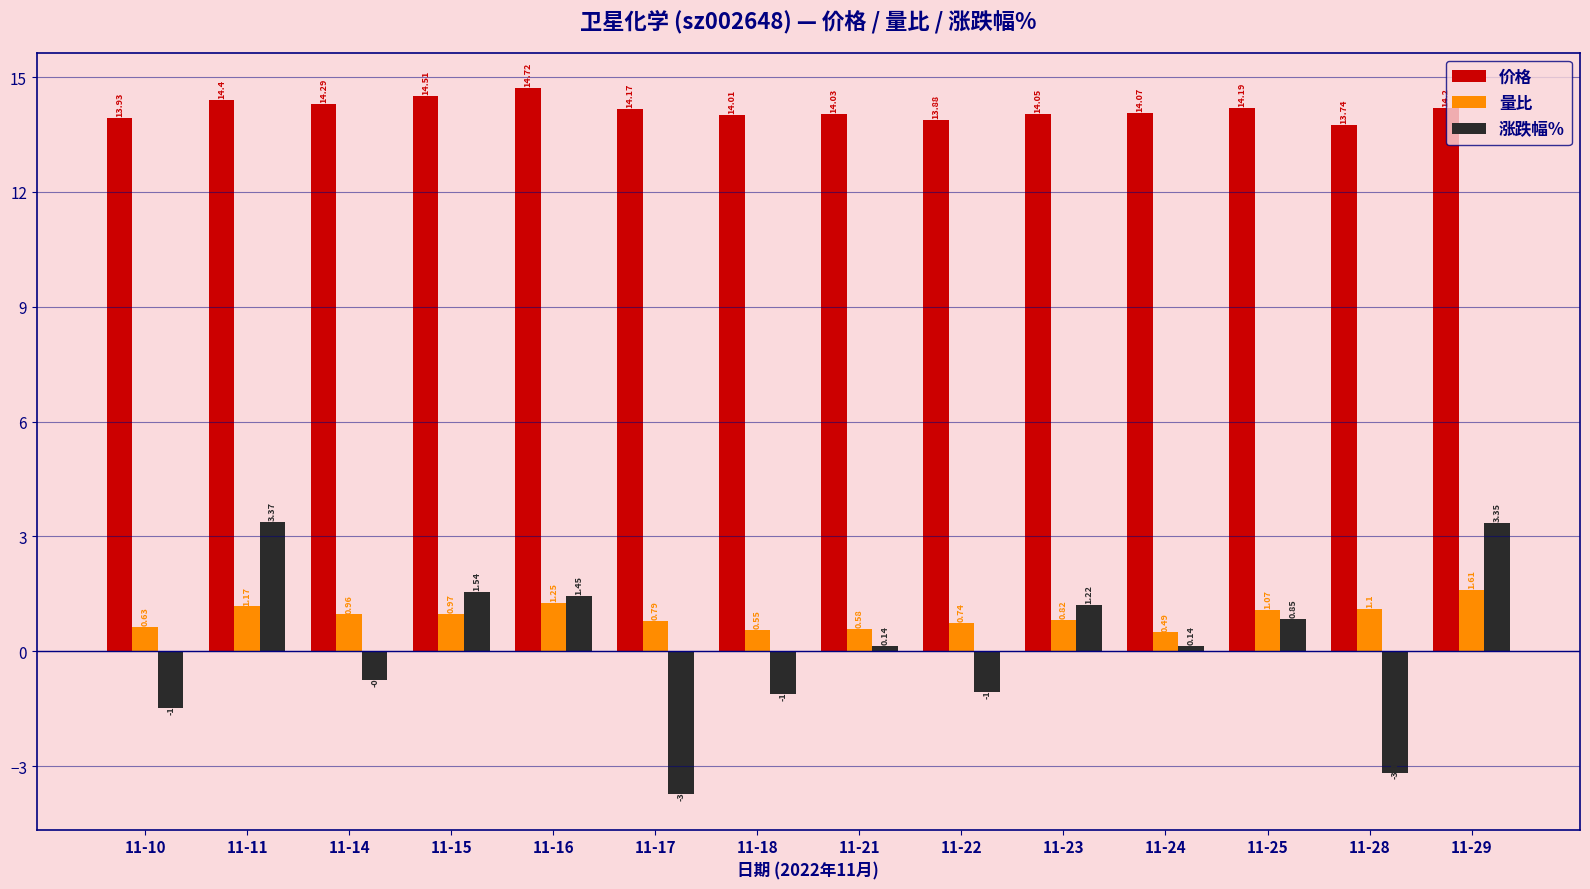

Where is 价格 nearest to the value 14?

11-18